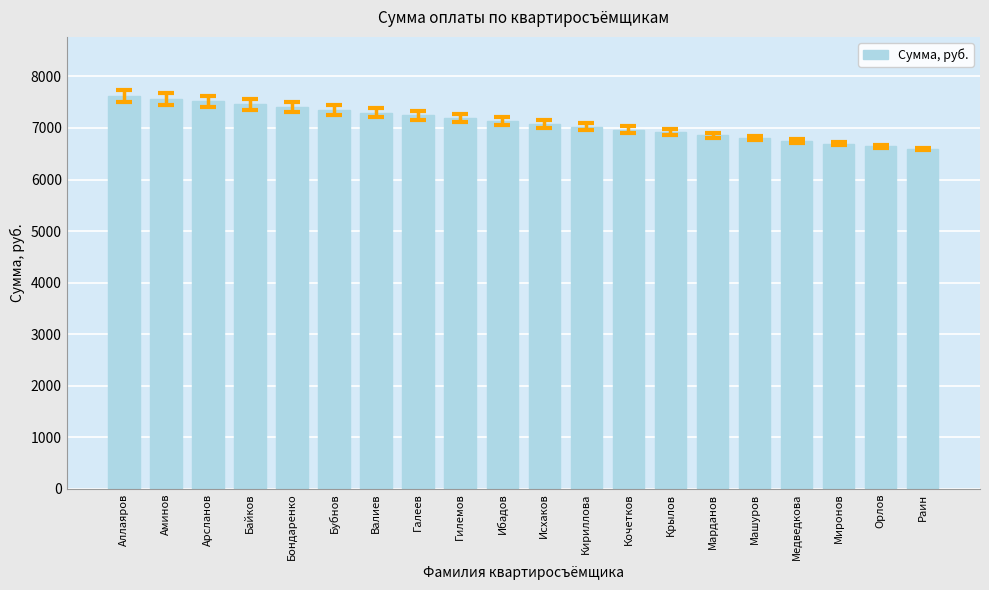

What is the value of the 1st bar from the left?

7623.0